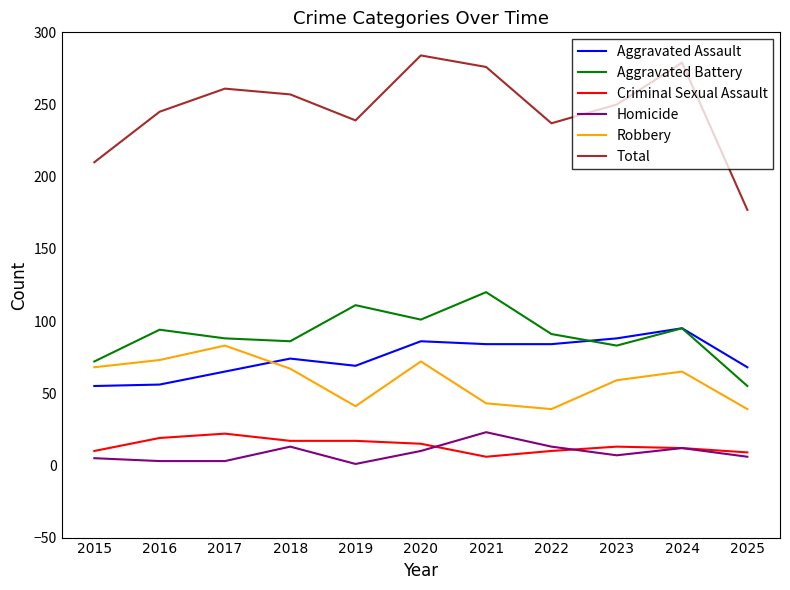

The Criminal Sexual Assault series shows 10 at 2022. True or false?

True